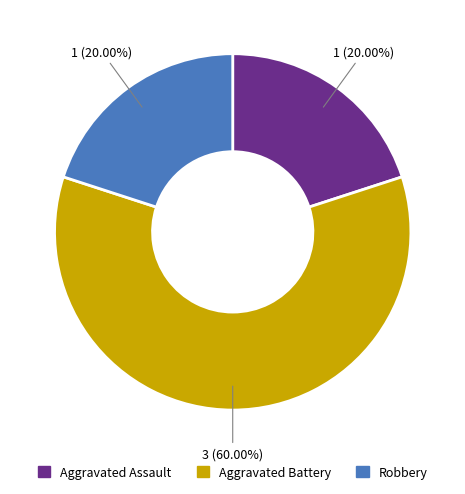

How many slices are in this pie chart?

3